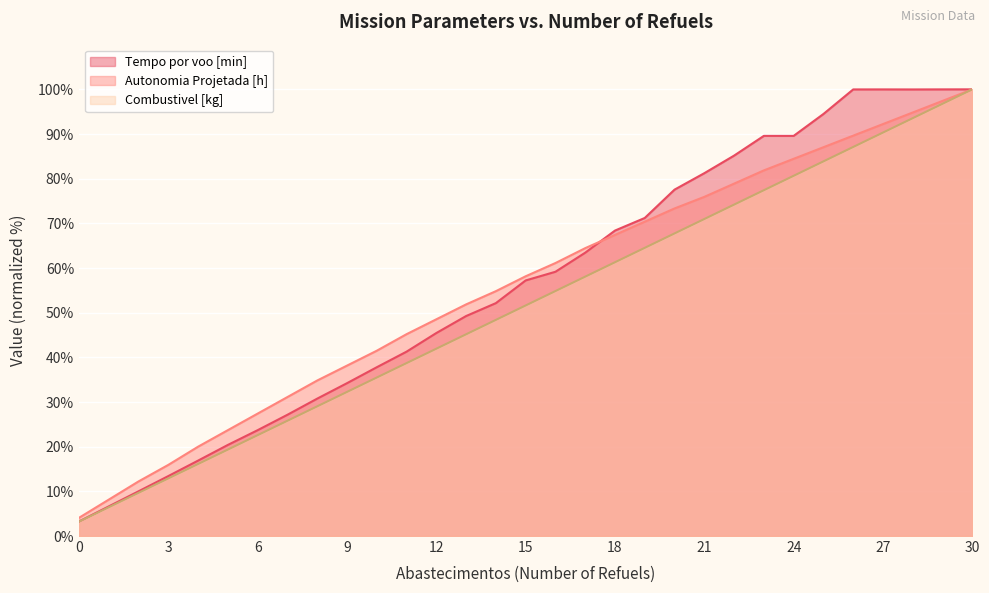

What value does the Tempo por voo [min] series have at 30?

100.0